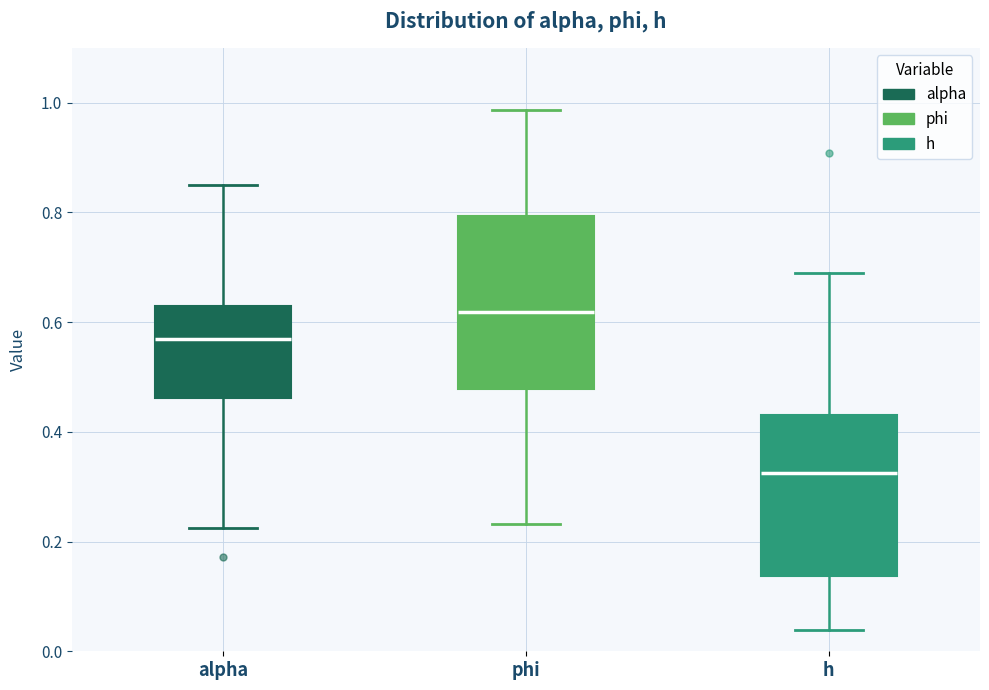

Which box has the highest median line?

phi